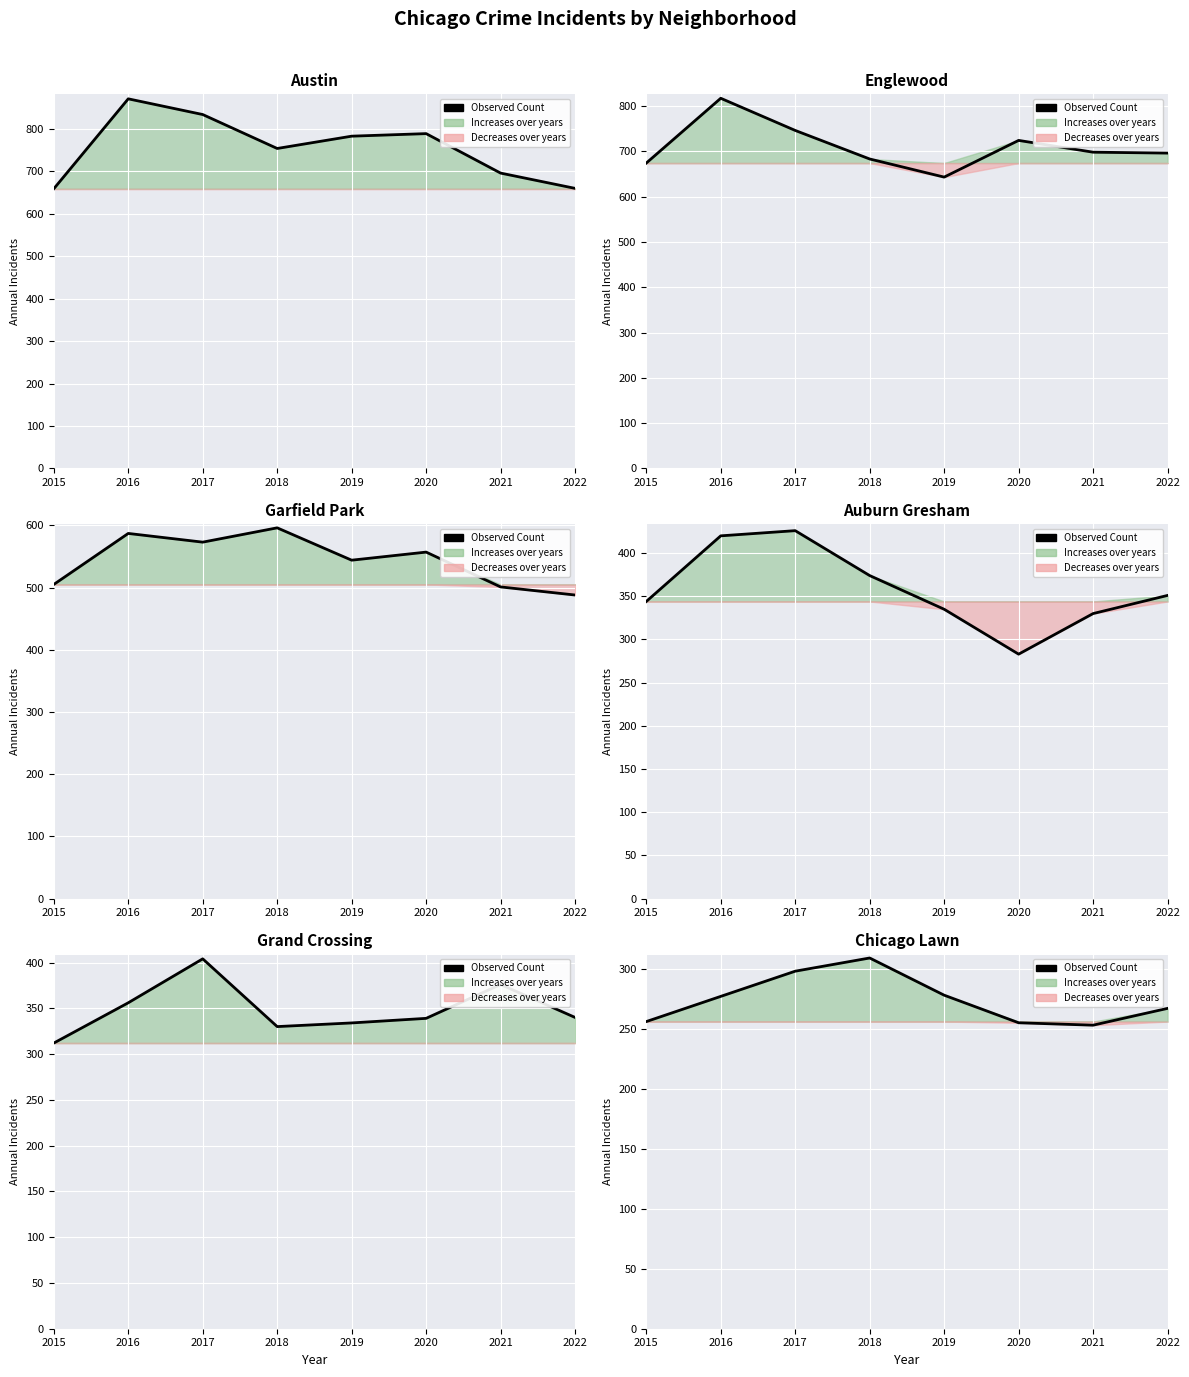

What is the difference between the maximum and minimum values?

56